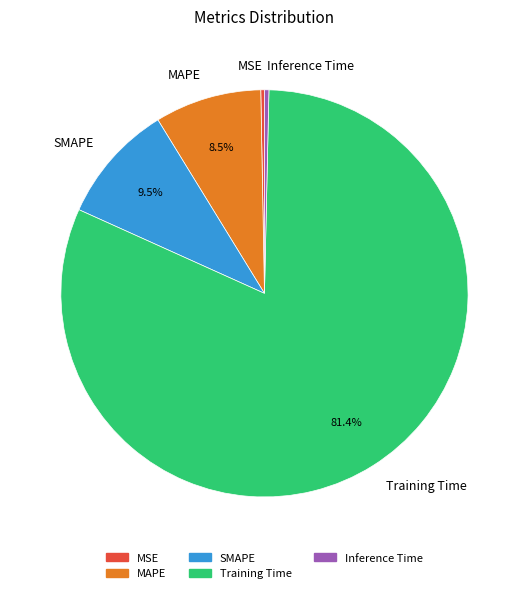

Which category has the biggest portion of the pie?

Training Time